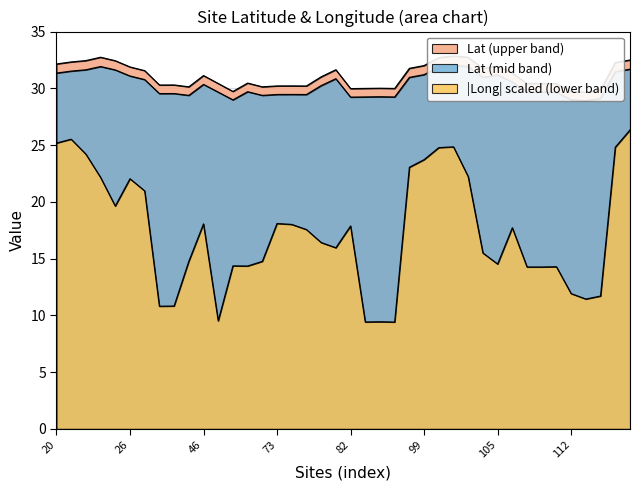

Does the chart display data point markers on the line(s)?

No